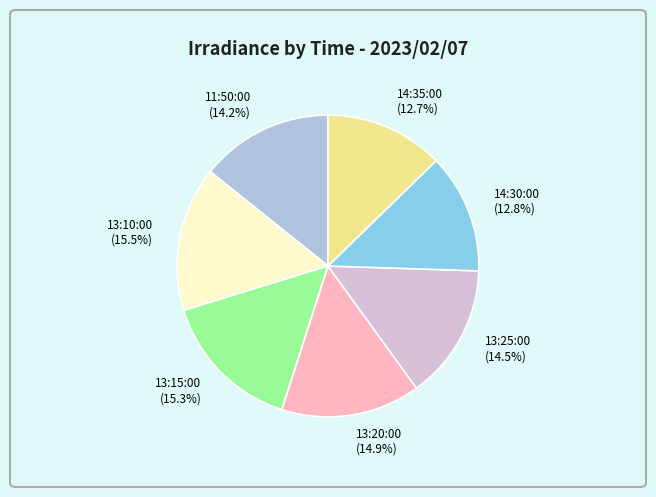

How many slices are in this pie chart?

7